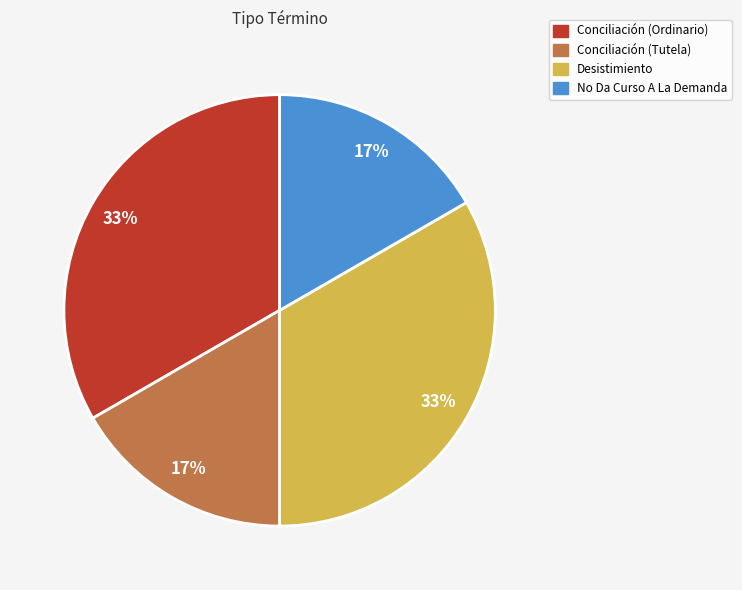

Is it true that Desistimiento is 33% of the pie?

True